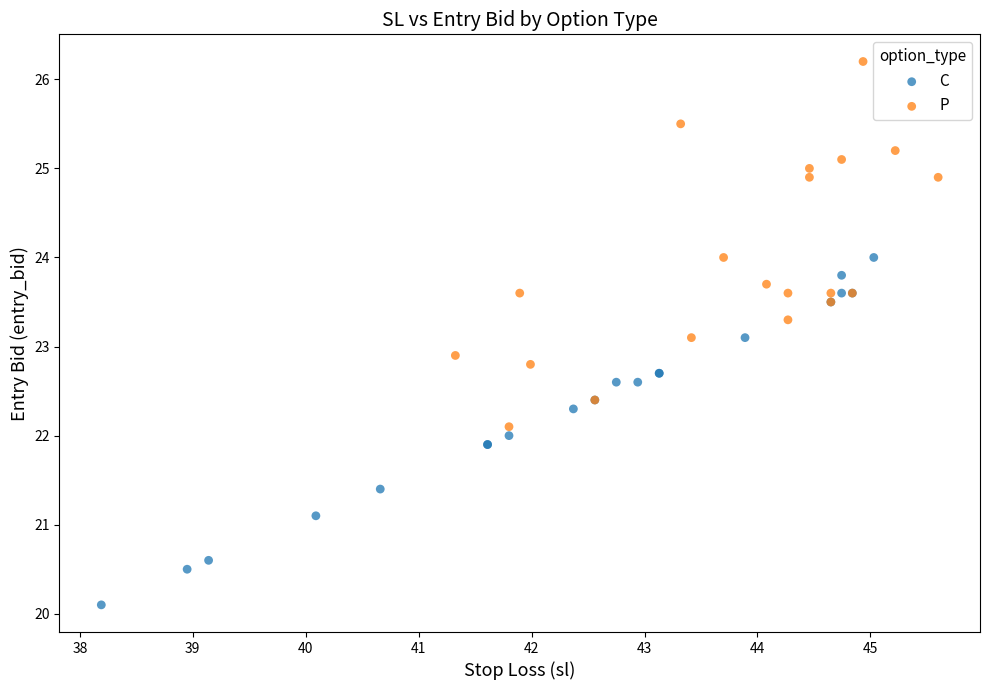

Which series reaches the maximum Y coordinate?

P